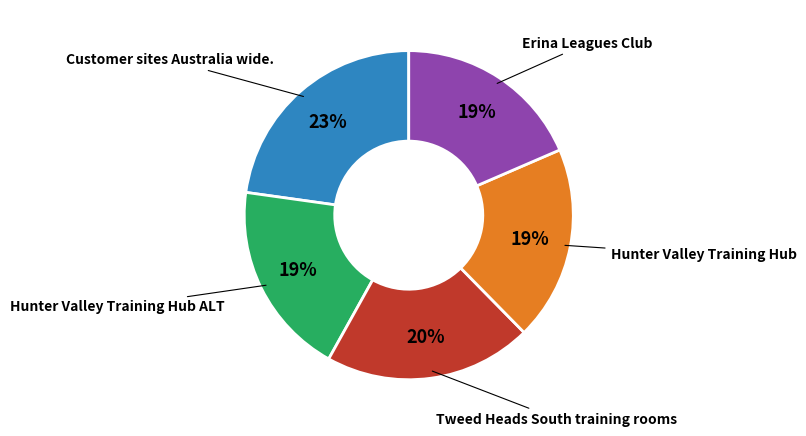

To the nearest percent, what is the average slice percentage?

20%